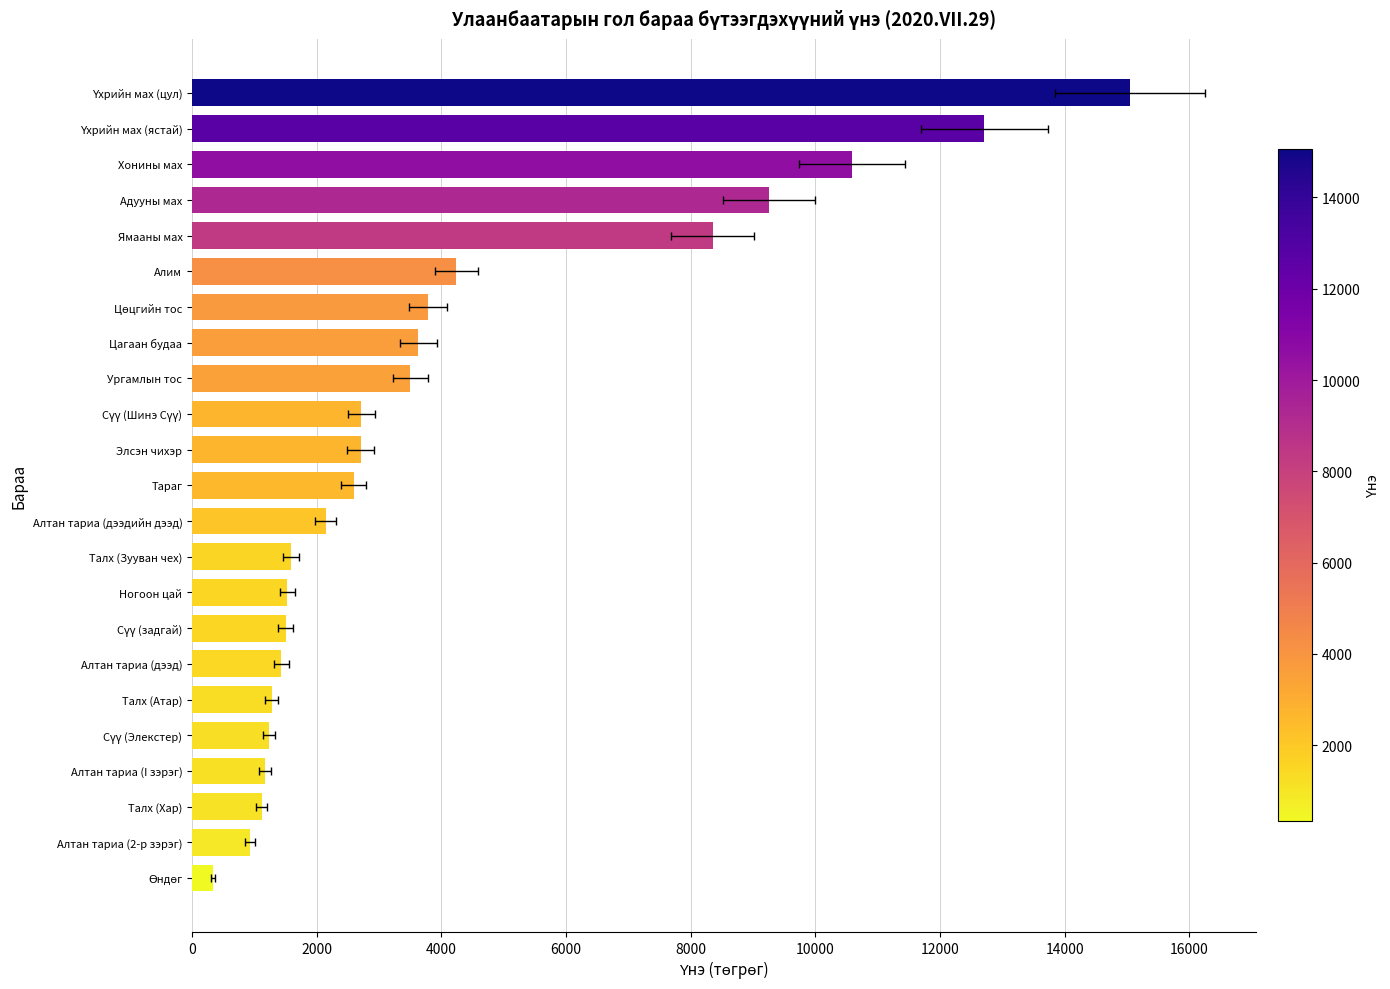

Reading right to left, extract all data points from this chart.

15050.4	12709.1	10585.7	9253.8	8348.7	4239.3	3783.9	3630.3	3500.1	2714.5	2707.5	2589.6	2142.9	1585.2	1526.5	1500.0	1432.3	1279.0	1227.0	1166.5	1112.9	928.4	333.1